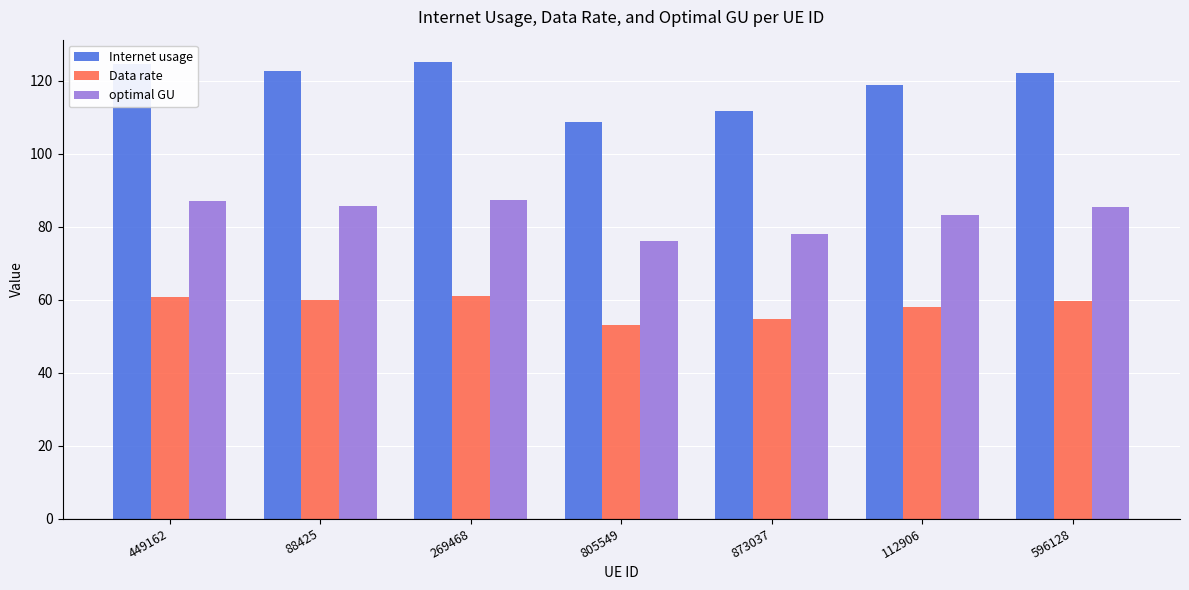

Which series changed the most between 873037 and 596128?

Internet usage